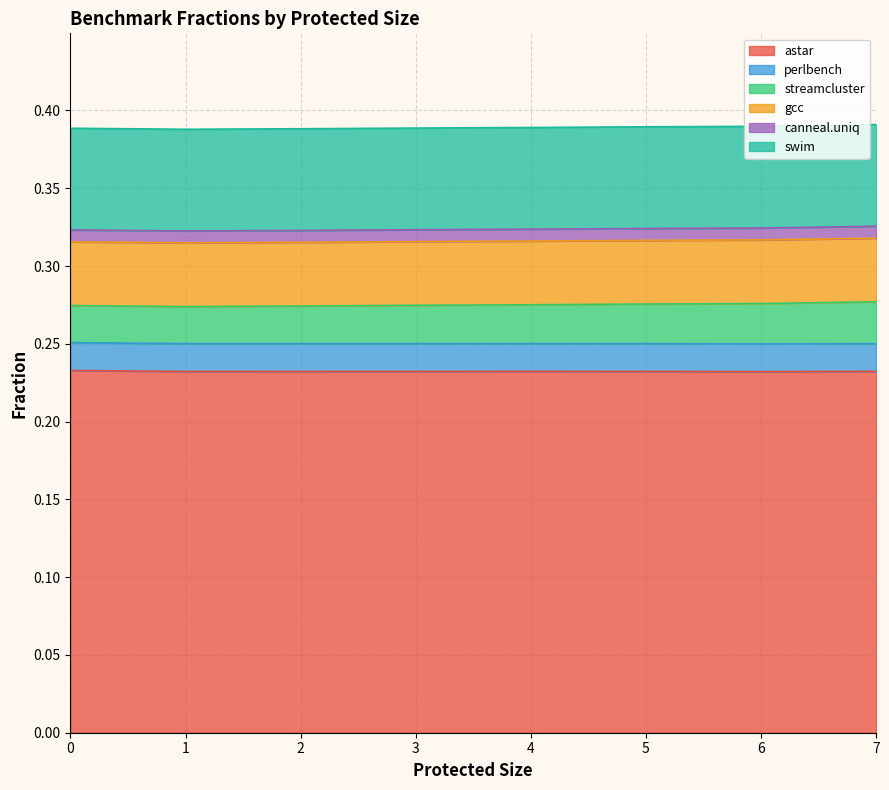

Reading right to left, what are all the values shown in this chart?

astar: 7=0.2	6=0.2	5=0.2	4=0.2	3=0.2	2=0.2	1=0.2	0=0.2
perlbench: 7=0.0	6=0.0	5=0.0	4=0.0	3=0.0	2=0.0	1=0.0	0=0.0
streamcluster: 7=0.0	6=0.0	5=0.0	4=0.0	3=0.0	2=0.0	1=0.0	0=0.0
gcc: 7=0.0	6=0.0	5=0.0	4=0.0	3=0.0	2=0.0	1=0.0	0=0.0
canneal.uniq: 7=0.0	6=0.0	5=0.0	4=0.0	3=0.0	2=0.0	1=0.0	0=0.0
swim: 7=0.1	6=0.1	5=0.1	4=0.1	3=0.1	2=0.1	1=0.1	0=0.1